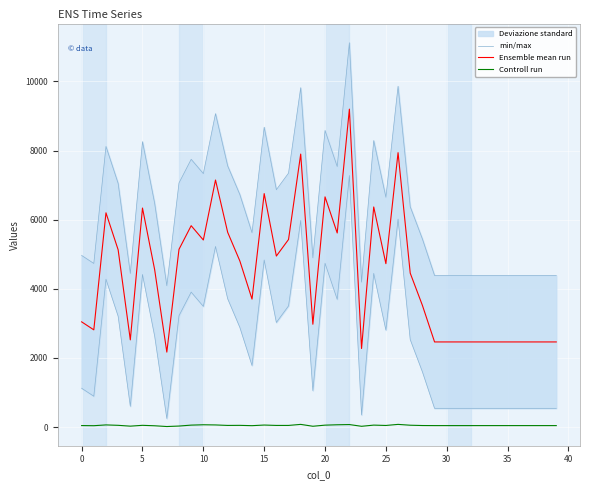

True or false: Ensemble mean run and Controll run cross at least once.

False